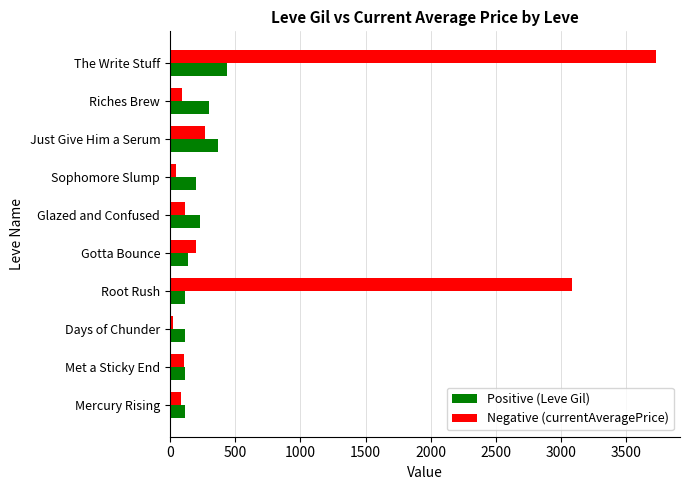

What is the sum of all Negative (currentAveragePrice) values?

7749.9